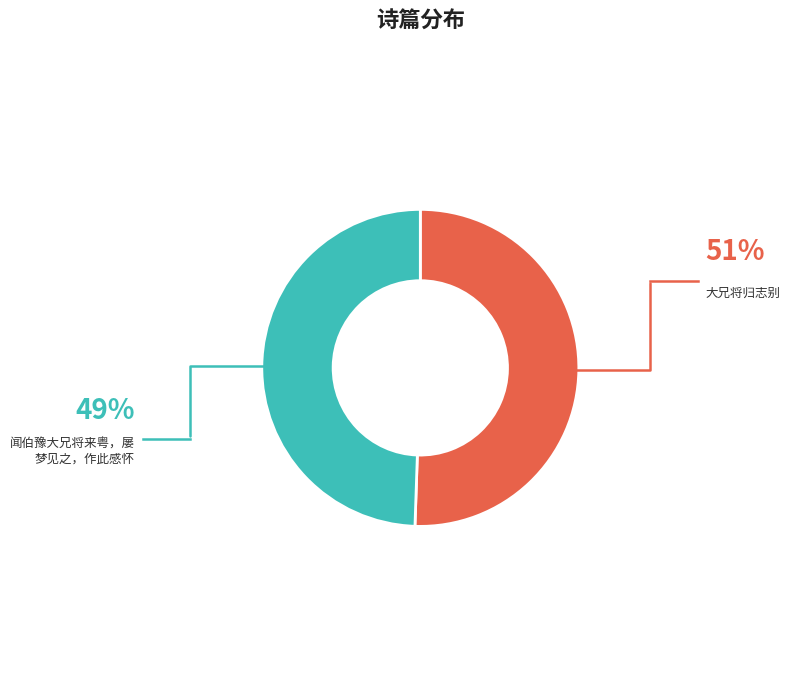

Is there any slice that represents more than half of the pie?

Yes